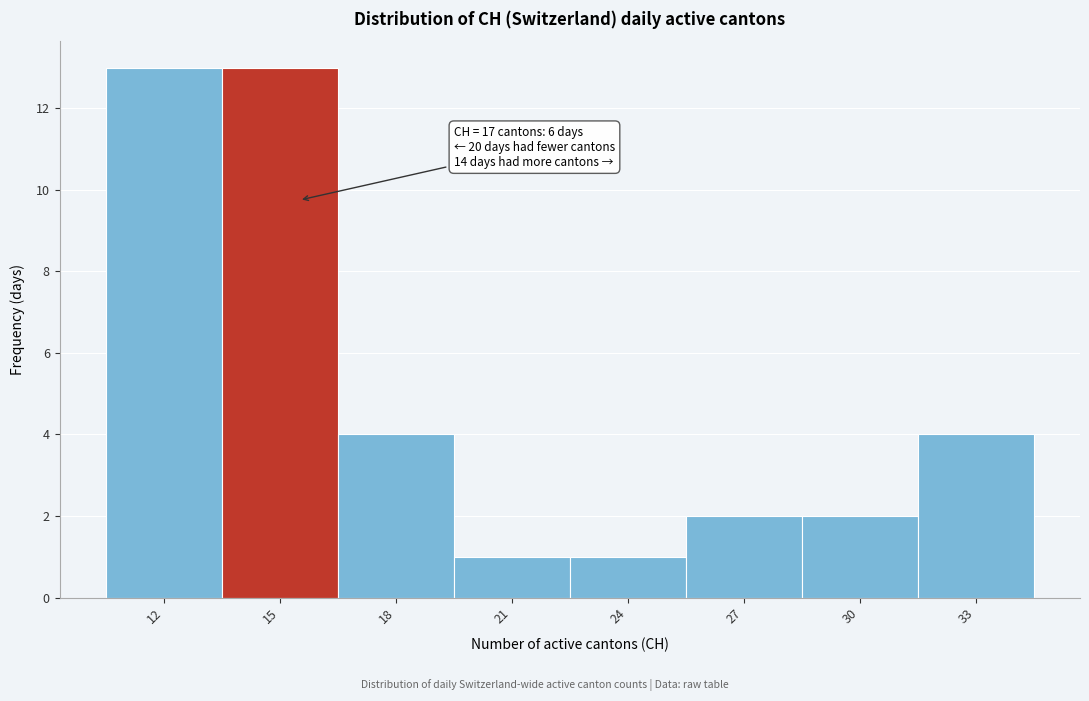

Reading right to left, what are all the values shown in this chart?

4	2	2	1	1	4	13	13